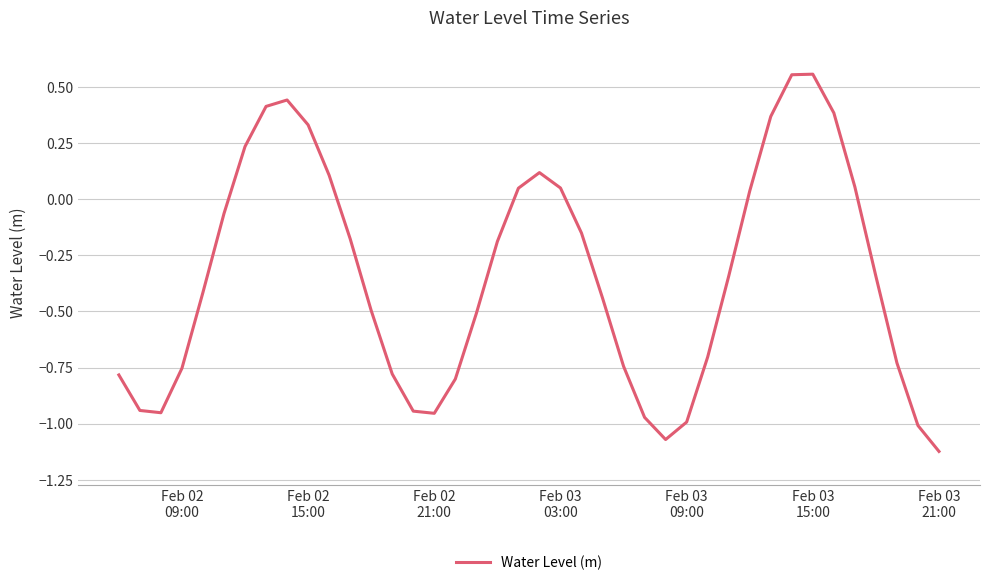

What is the difference between the maximum and second lowest values?

1.6